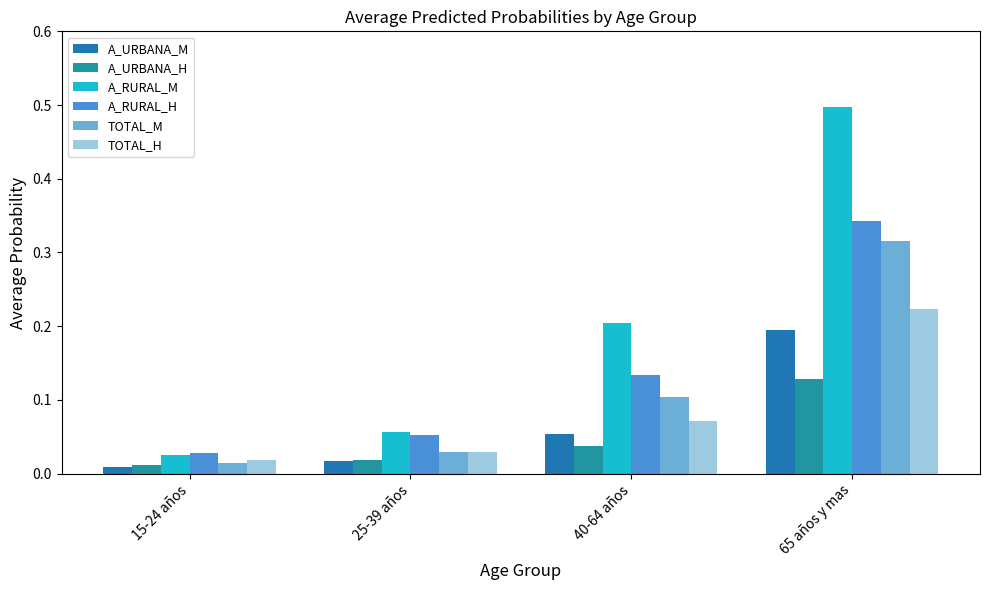

True or false: TOTAL_M has a value of 0.0 at 15-24 años.

False